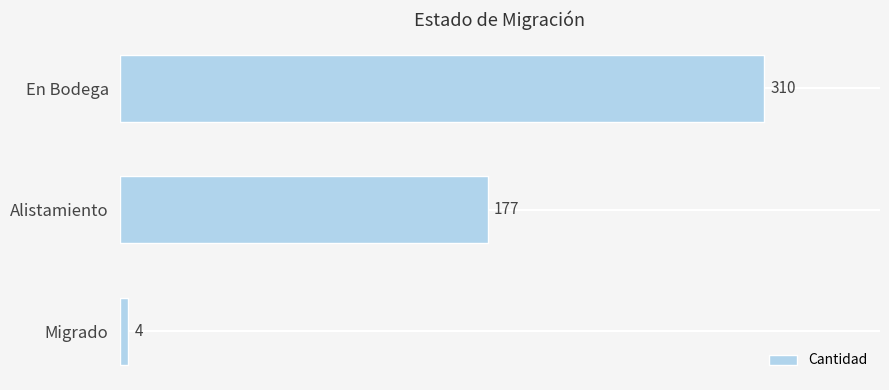

Which has a higher value, En Bodega or Alistamiento?

En Bodega